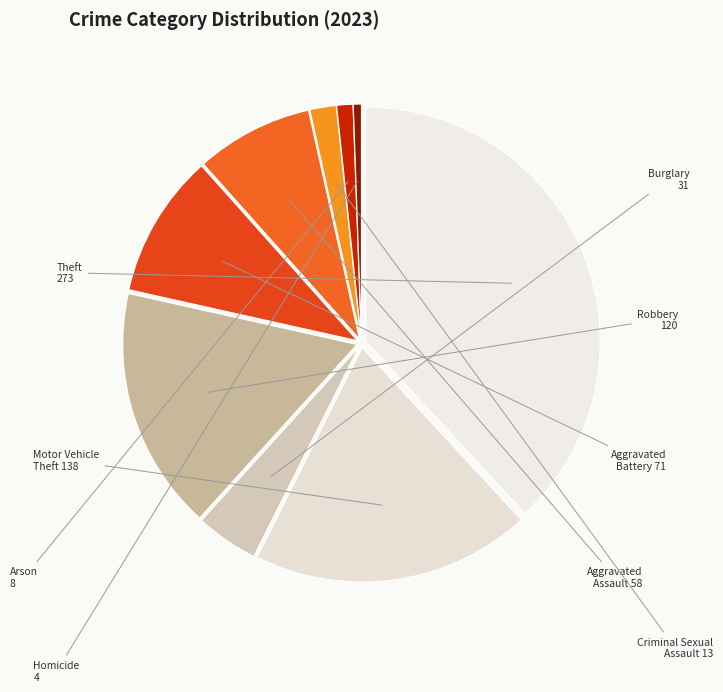

Count the number of slices in the pie.

9